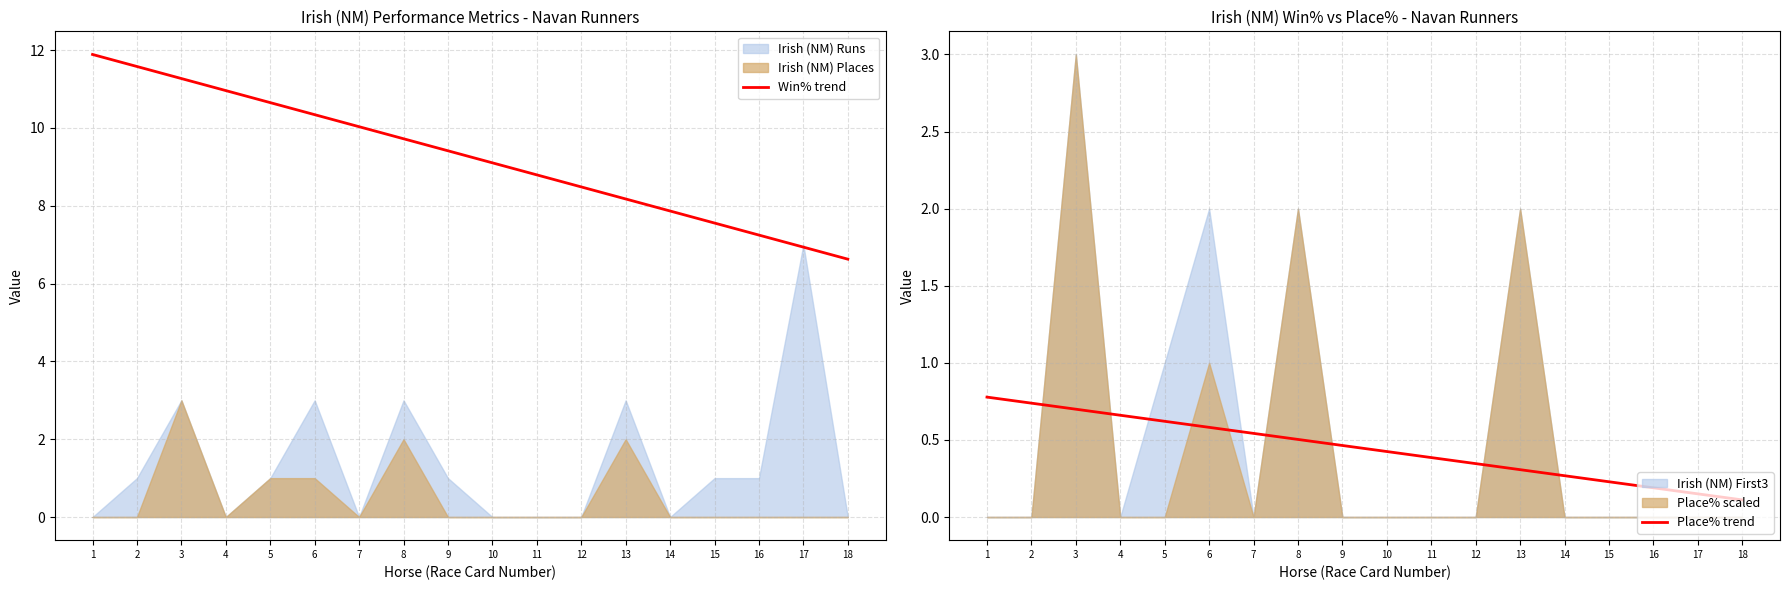

At how many categories does at least one series exceed 9?

10